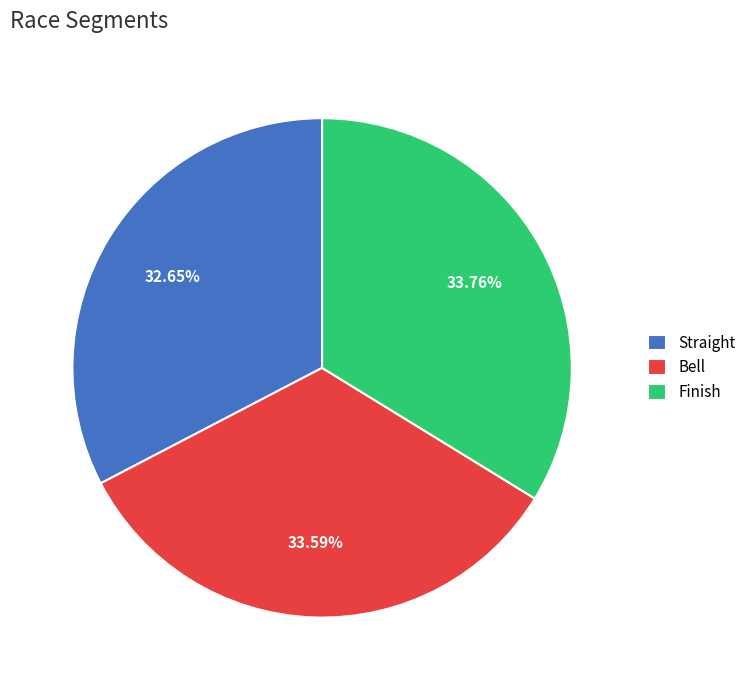

Count the number of slices in the pie.

3